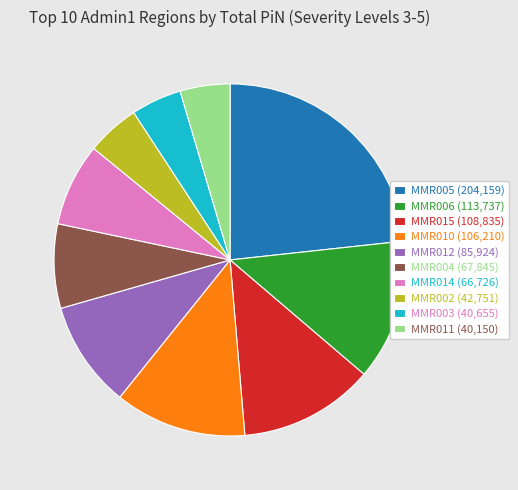

Between MMR012 (85,924) and MMR015 (108,835), which is larger?

MMR015 (108,835)